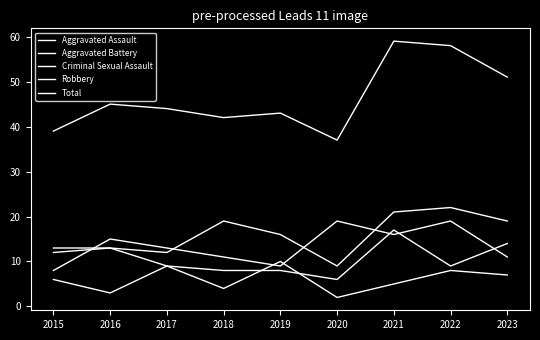

Does the chart have visible grid lines?

No